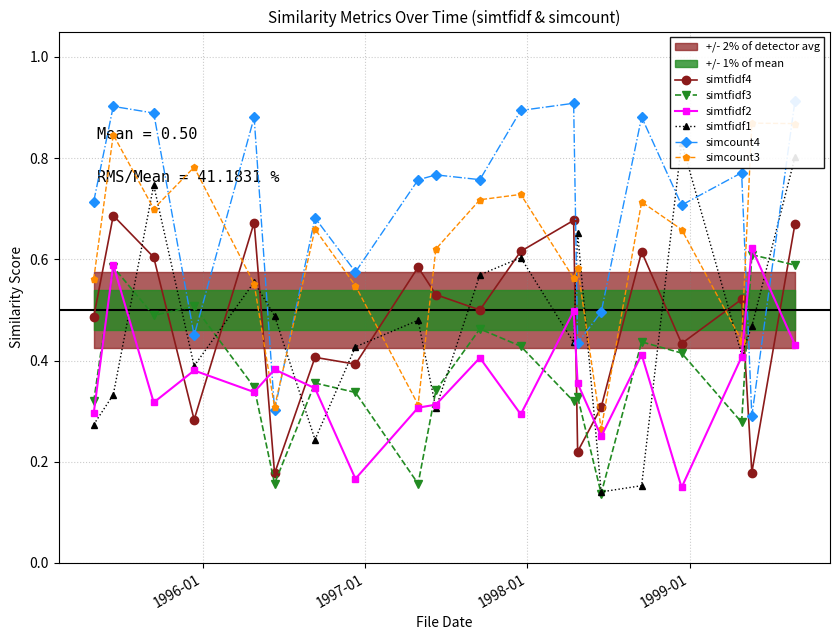

Which series has the largest total across all categories?

simcount4